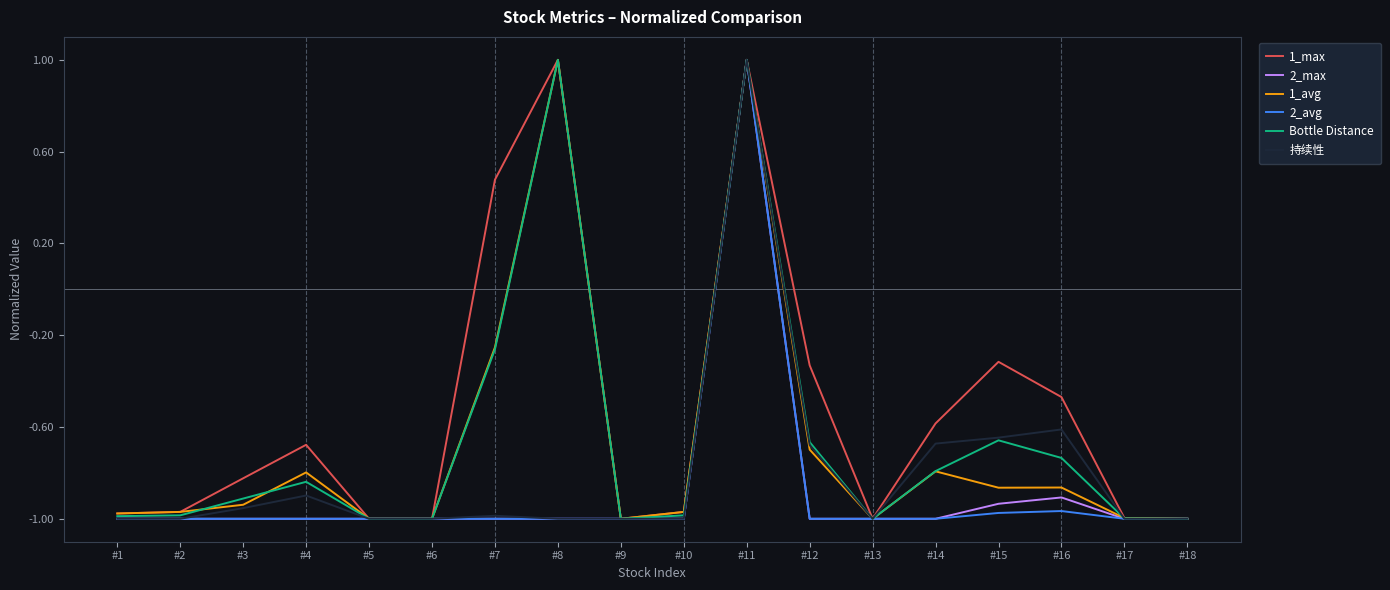

Does the chart display data point markers on the line(s)?

No